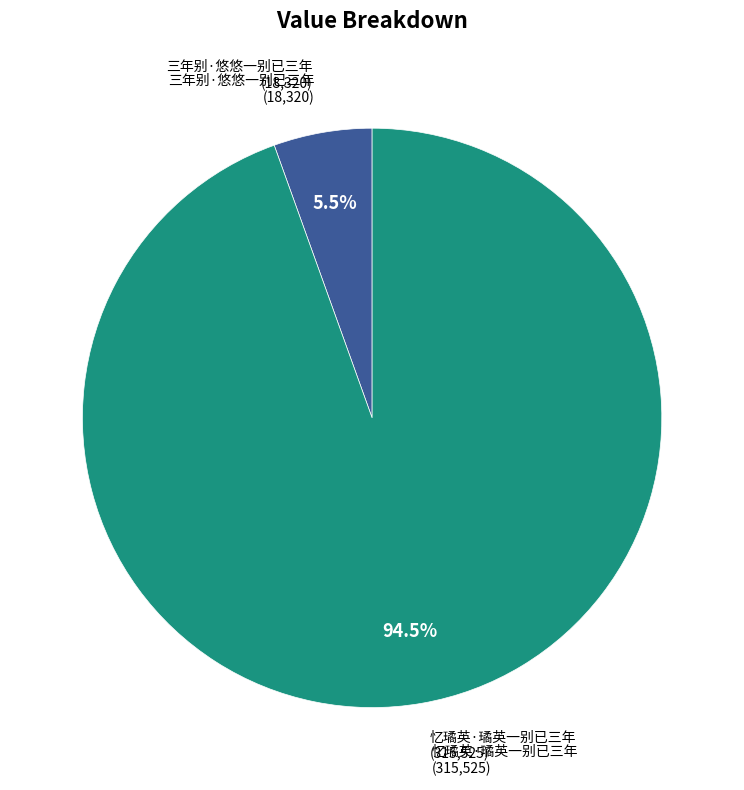

Is there a majority slice in this chart?

Yes